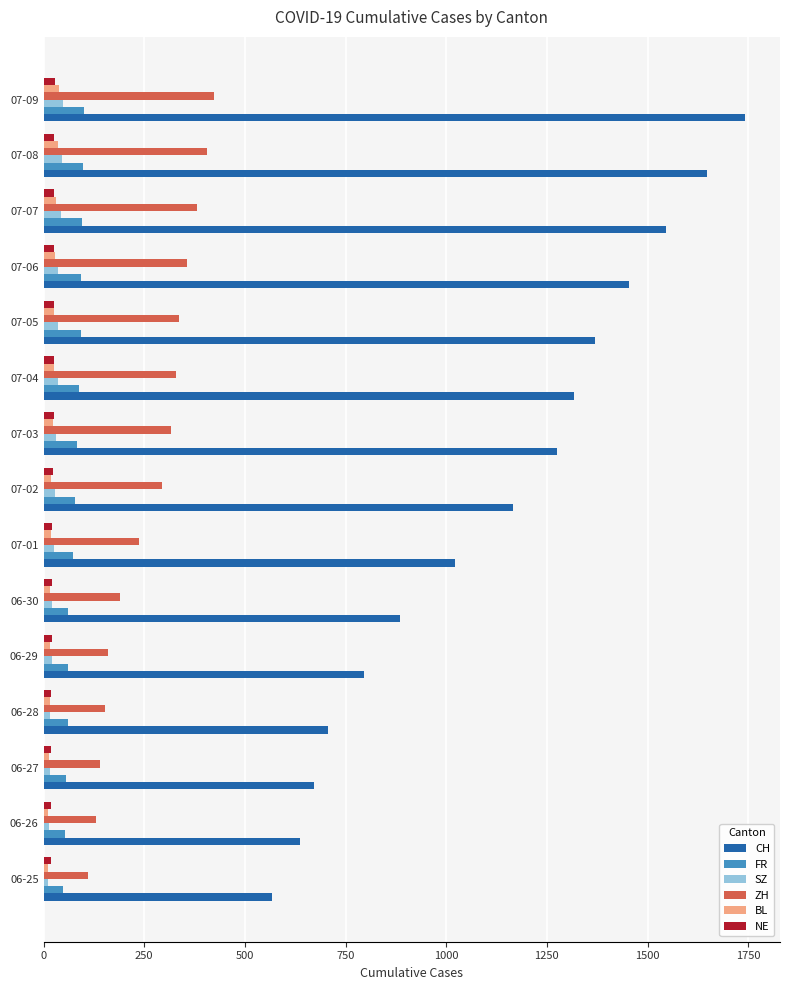

The value of FR at 06-25 is 47. True or false?

True